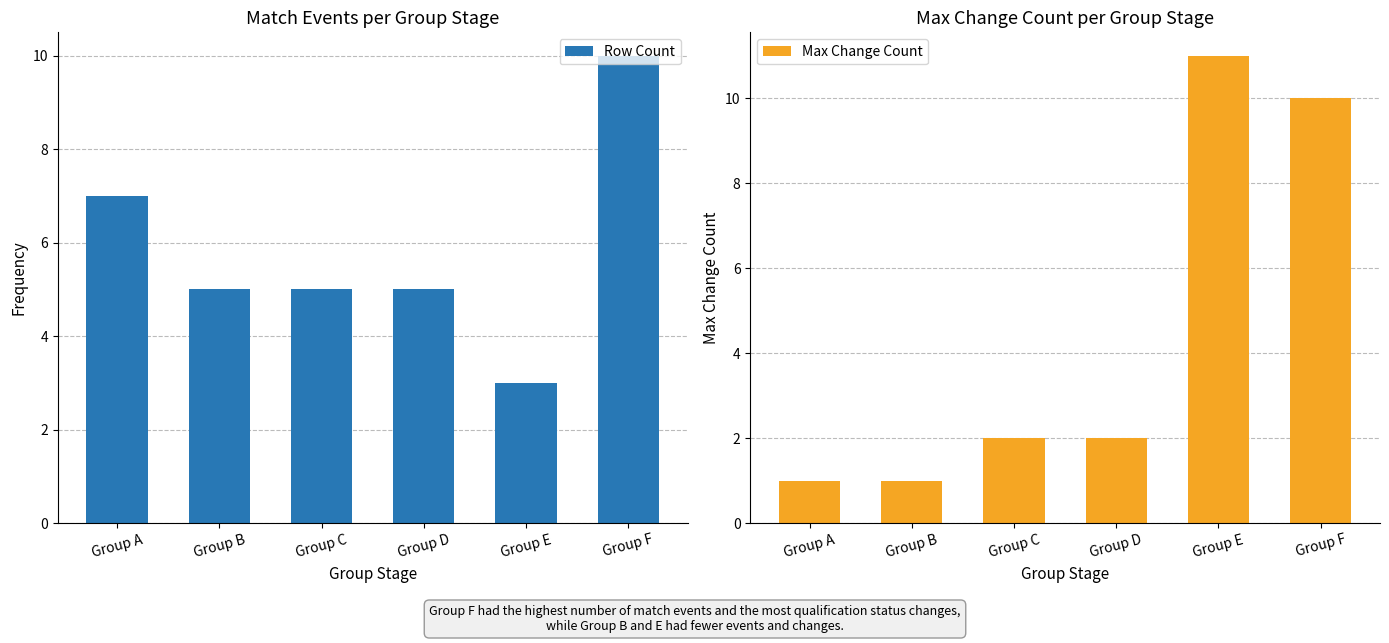

Are the bars horizontal?

No